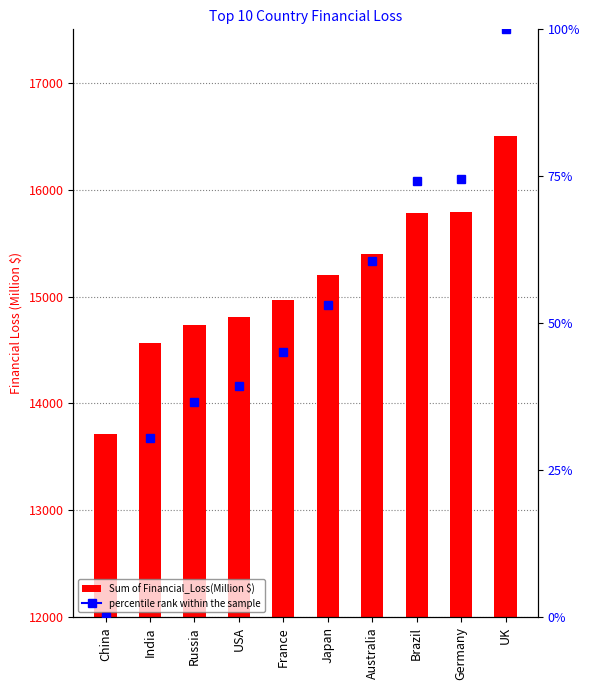

List the labels in order of value, smallest first.

China, India, Russia, USA, France, Japan, Australia, Brazil, Germany, UK